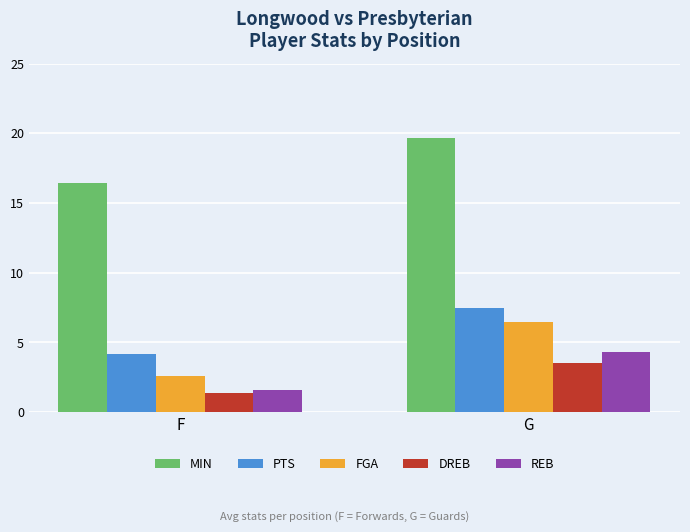

The FGA series shows 6.5 at G. True or false?

True